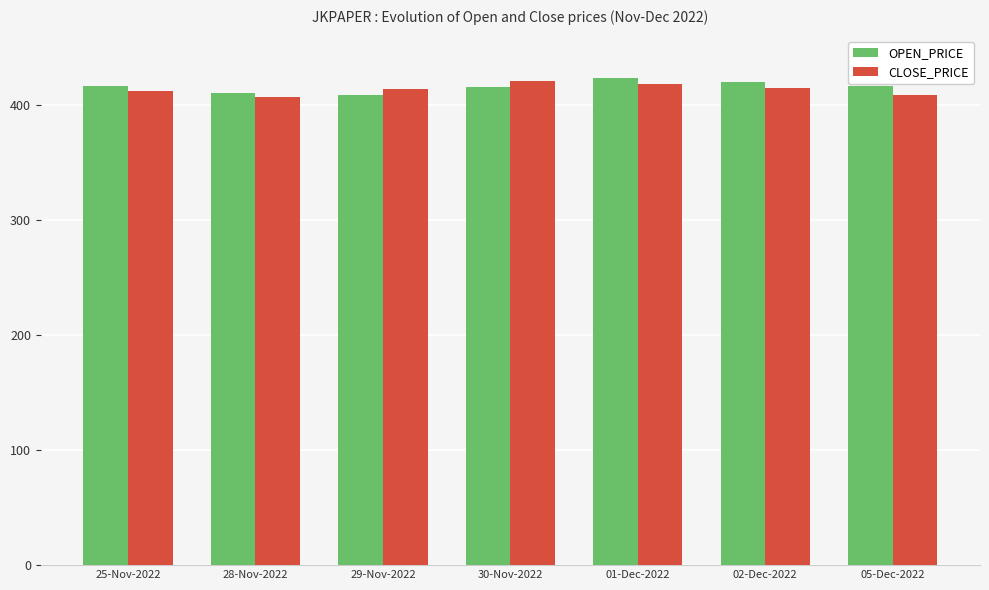

The OPEN_PRICE series shows 735.6 at 25-Nov-2022. True or false?

False